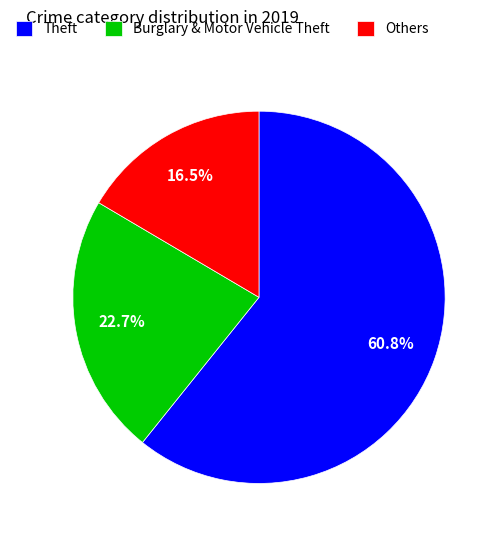

Rank the categories by value from highest to lowest.

Theft, Burglary & Motor Vehicle Theft, Others